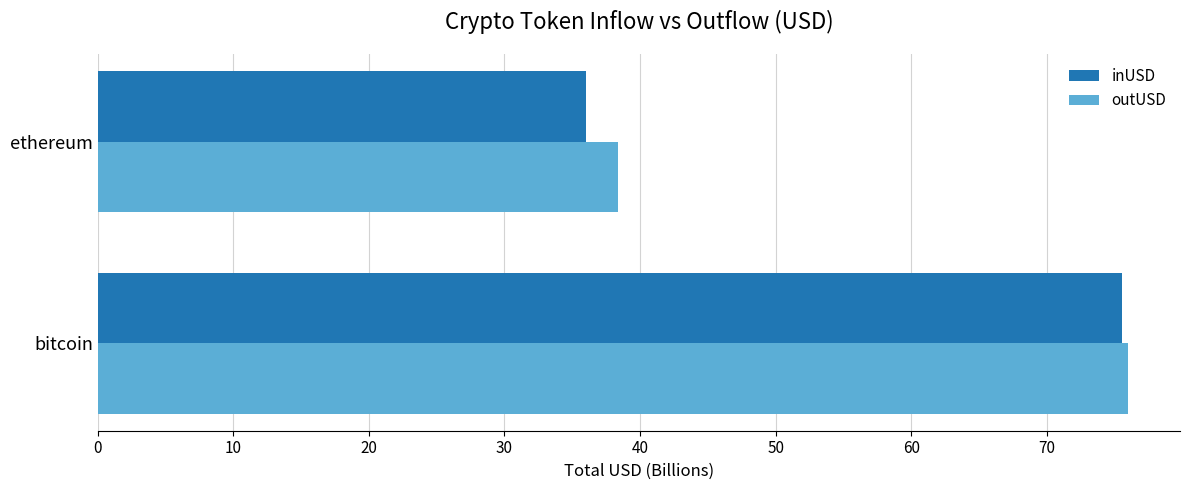

What is the approximate value of inUSD at bitcoin?

75.6